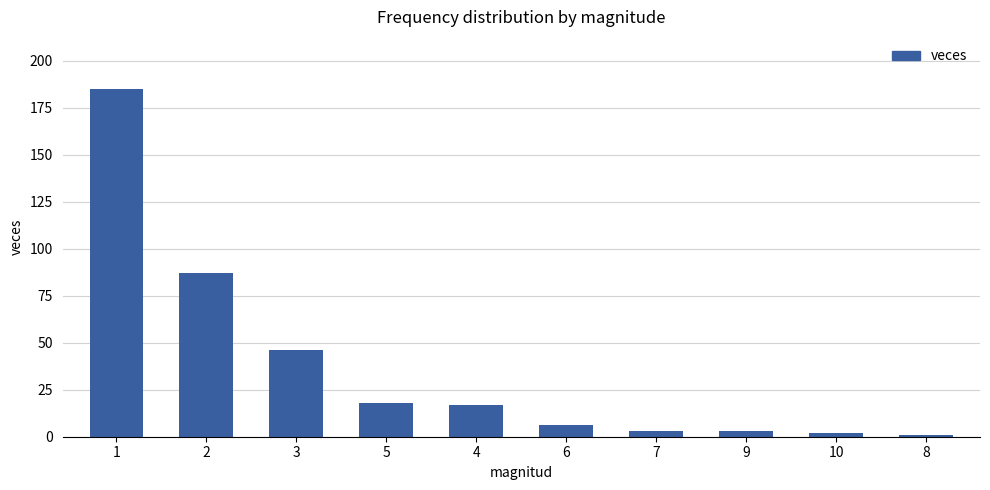

True or false: the data shows 2 at 10.

True